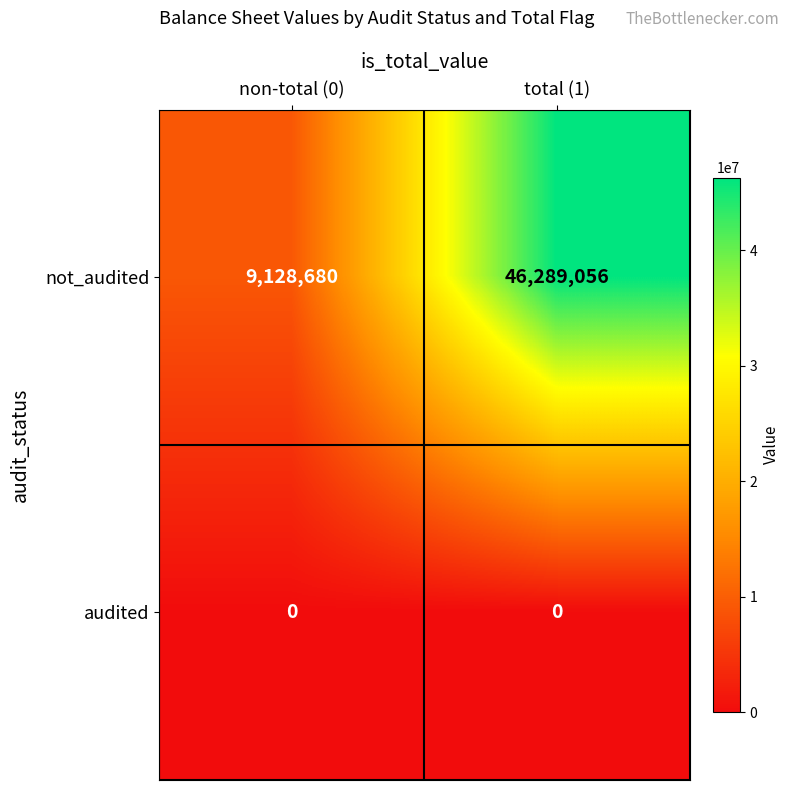

The value of not_audited at non-total (0) is 9128680. True or false?

True